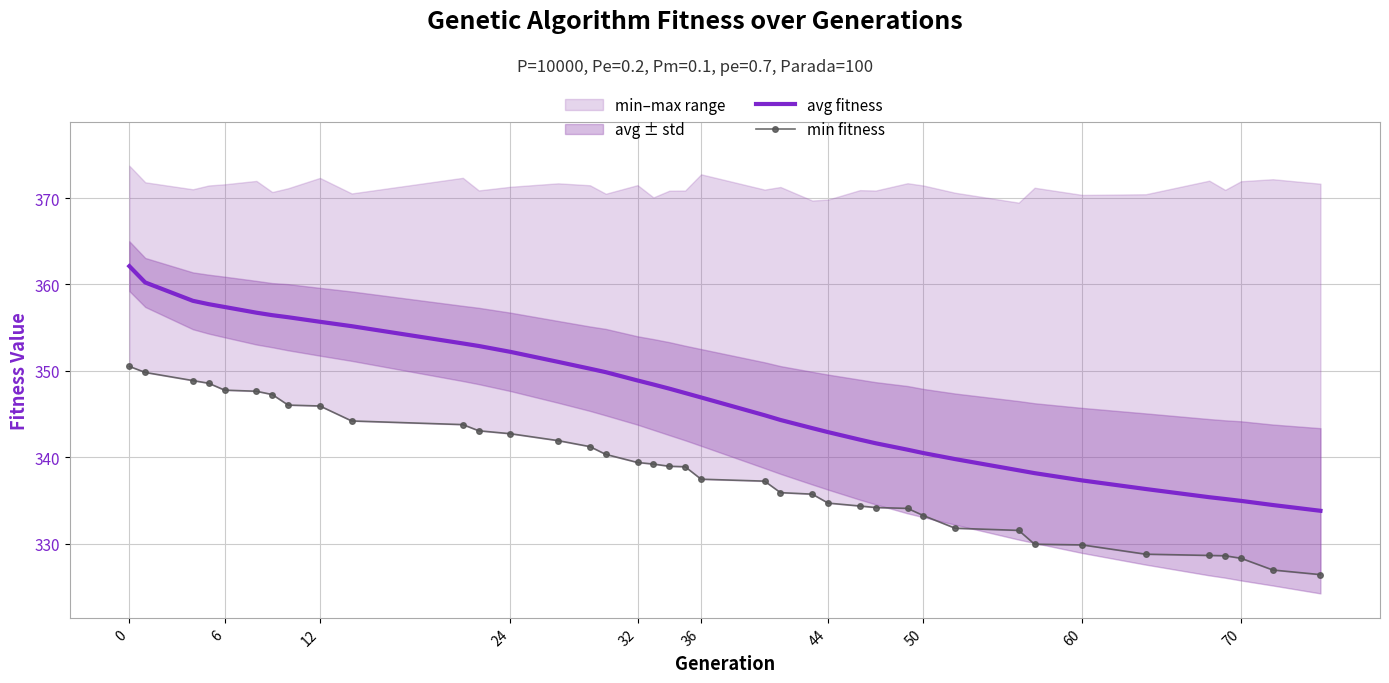

Which series has the largest range (max minus min)?

avg fitness